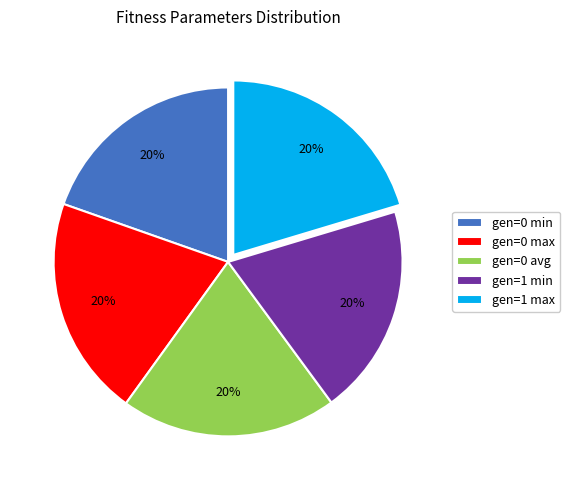

Count the number of slices in the pie.

5